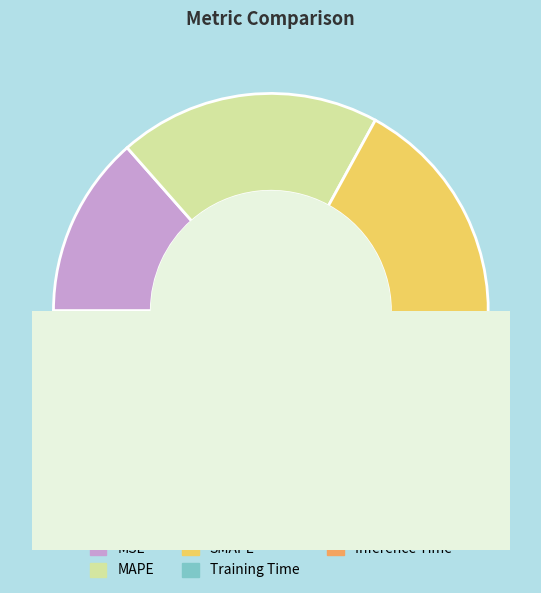

Is there any slice that represents more than half of the pie?

No